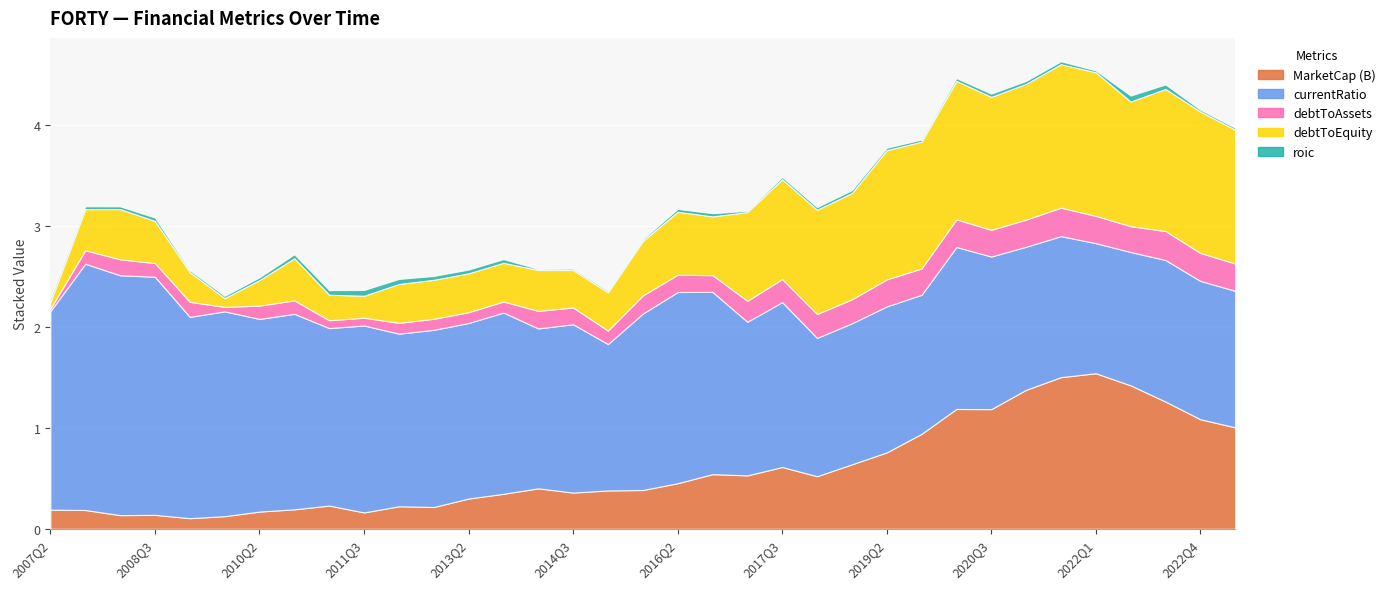

Which label corresponds to the largest value in the chart?

2007Q3